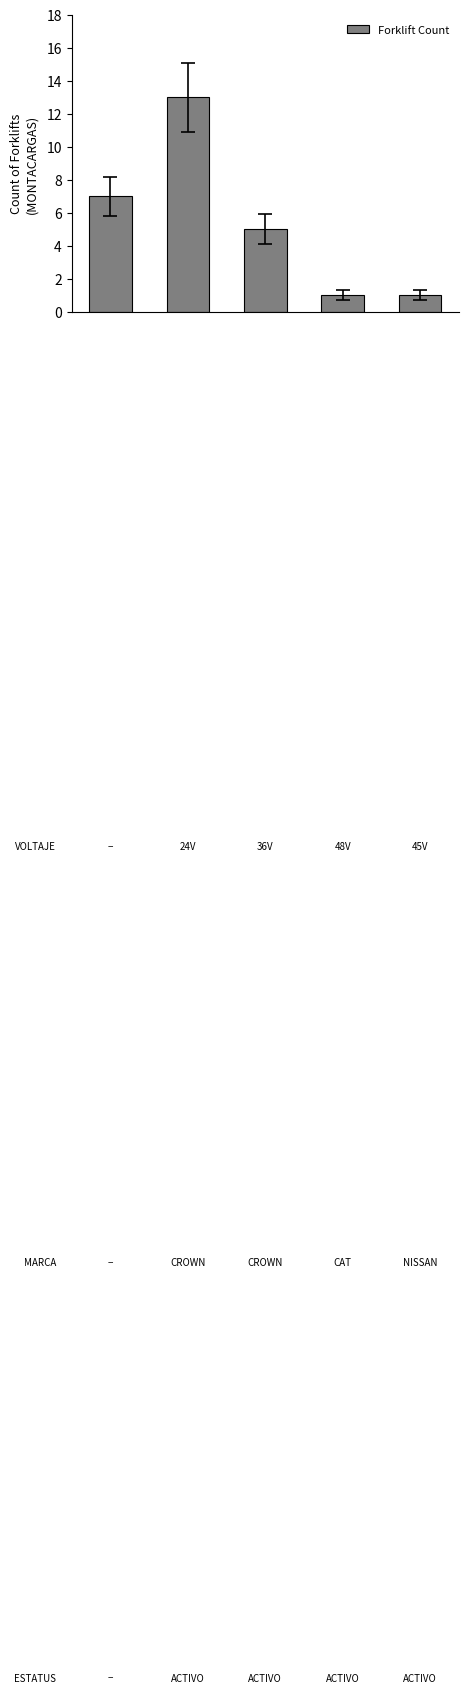

What is the greatest value displayed?

13